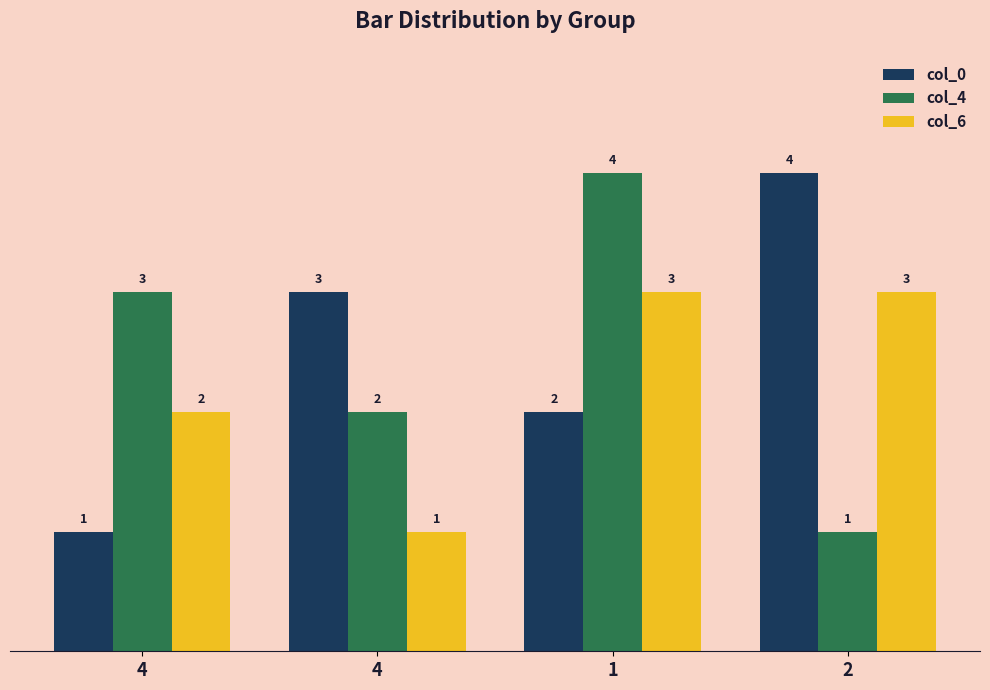

True or false: col_0 has a value of 3 at 1.

False